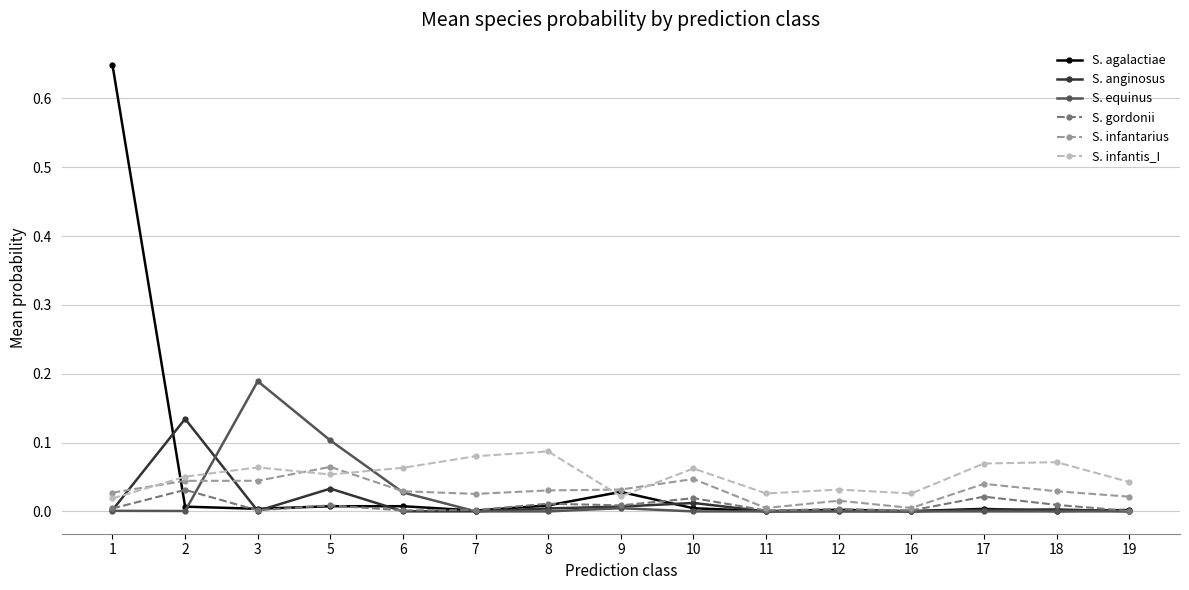

How many lines are shown in the chart?

6